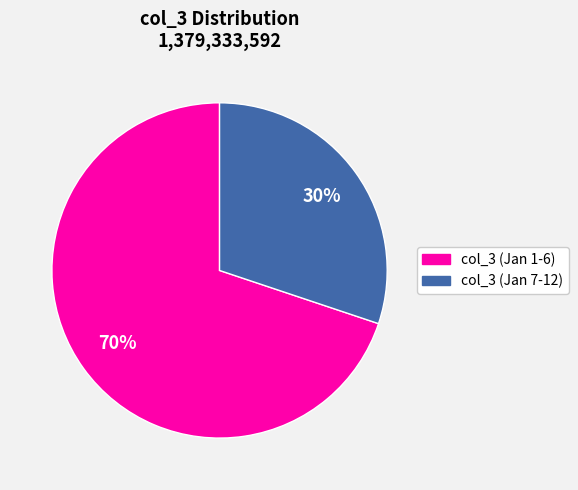

Is there a majority slice in this chart?

Yes